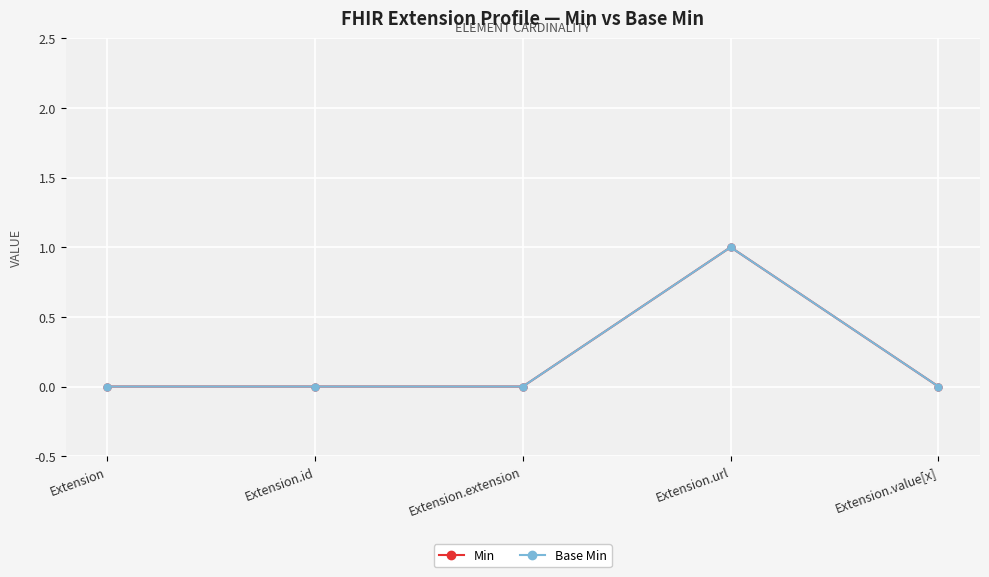

Reading left to right, what are all the values shown in this chart?

Min: Extension=0	Extension.id=0	Extension.extension=0	Extension.url=1	Extension.value[x]=0
Base Min: Extension=0	Extension.id=0	Extension.extension=0	Extension.url=1	Extension.value[x]=0